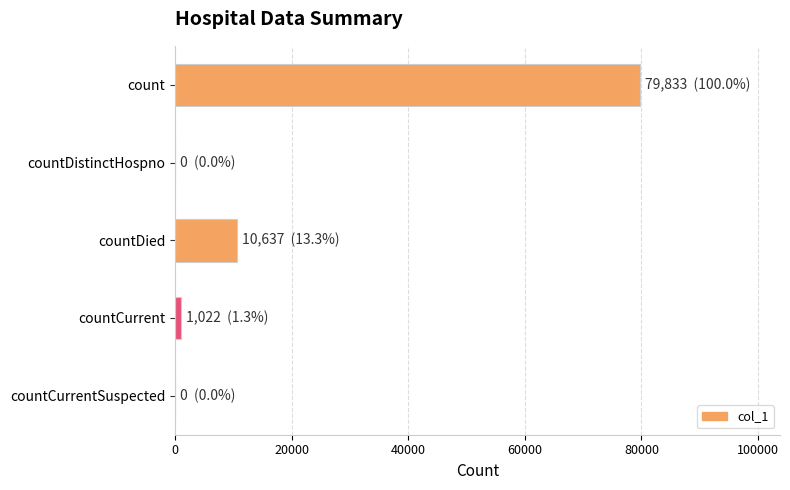

How many distinct data groups are displayed?

1